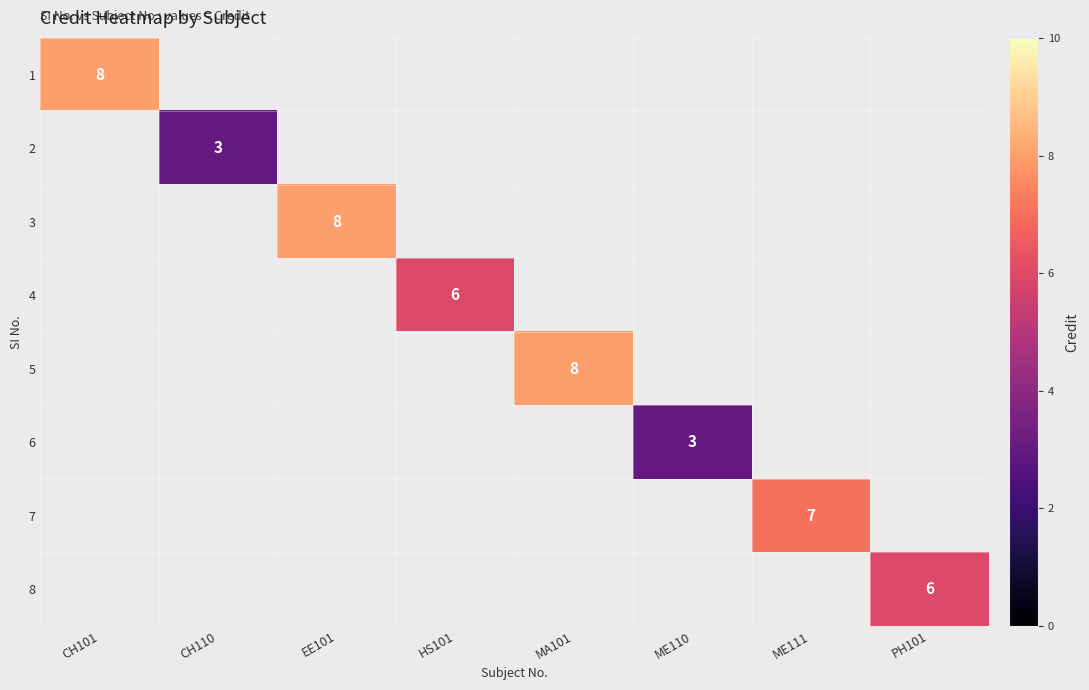

Between PH101 and MA101, which is larger?

MA101